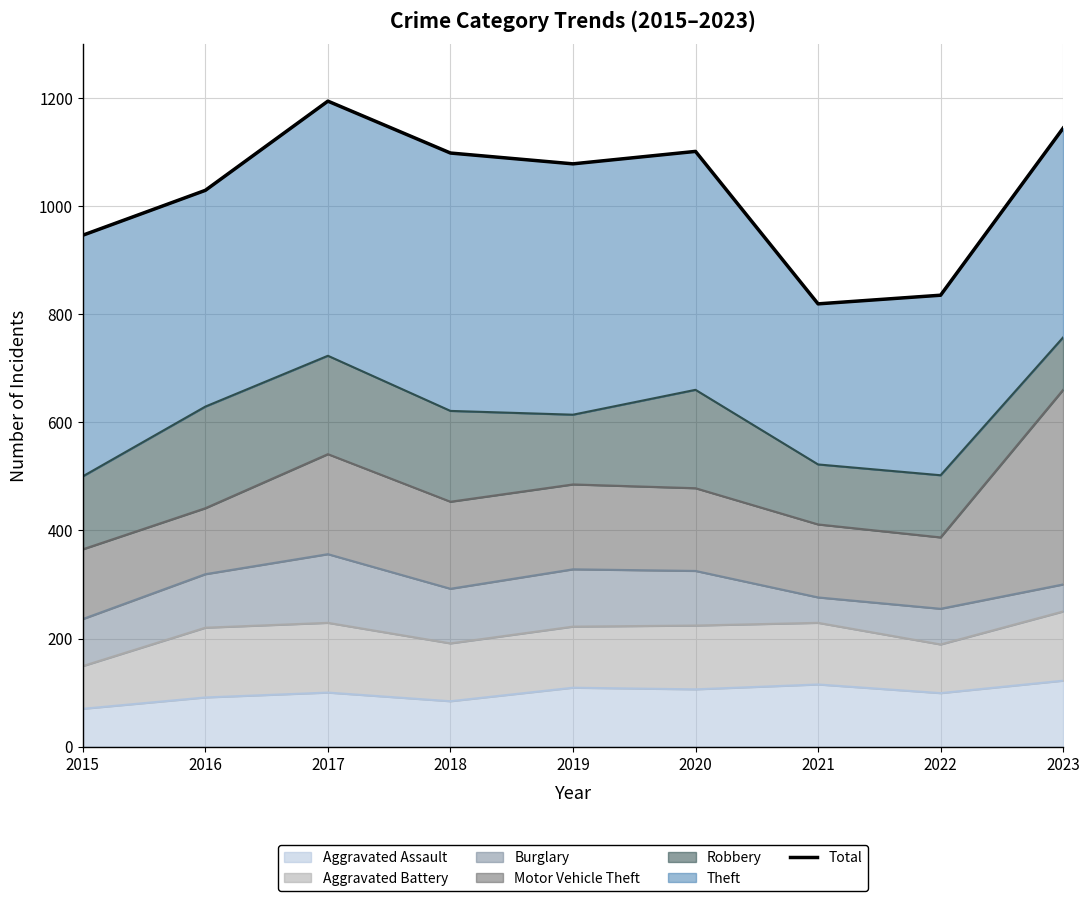

Reading right to left, transcribe all the data shown in this chart.

2023=1144	2022=835	2021=819	2020=1101	2019=1078	2018=1098	2017=1194	2016=1029	2015=946